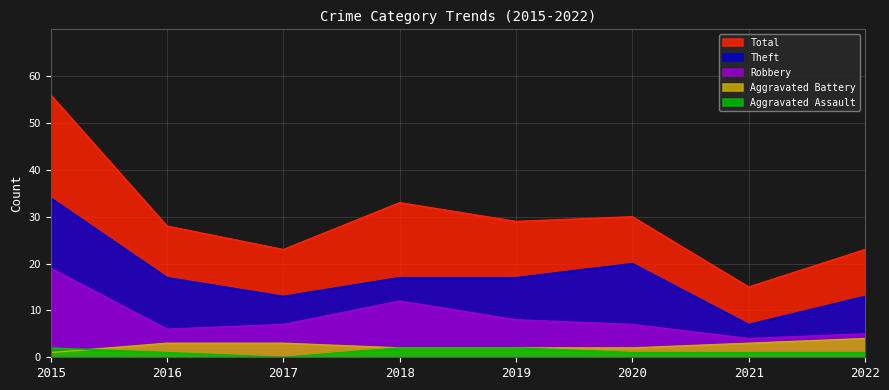

Which series has the largest range (max minus min)?

Total